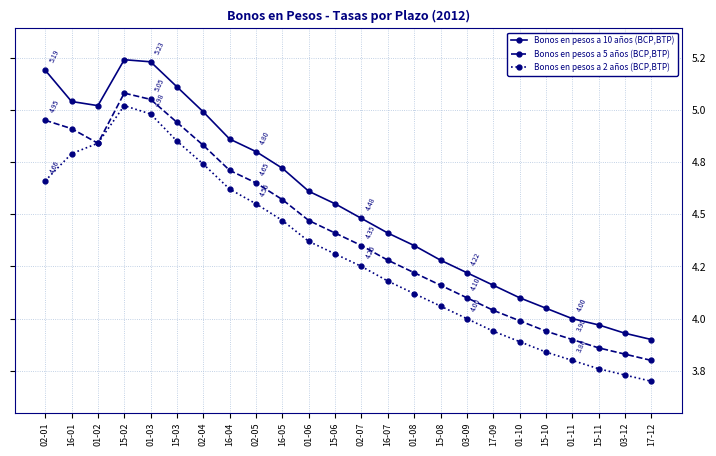

Is this an area chart (filled region under the line)?

No